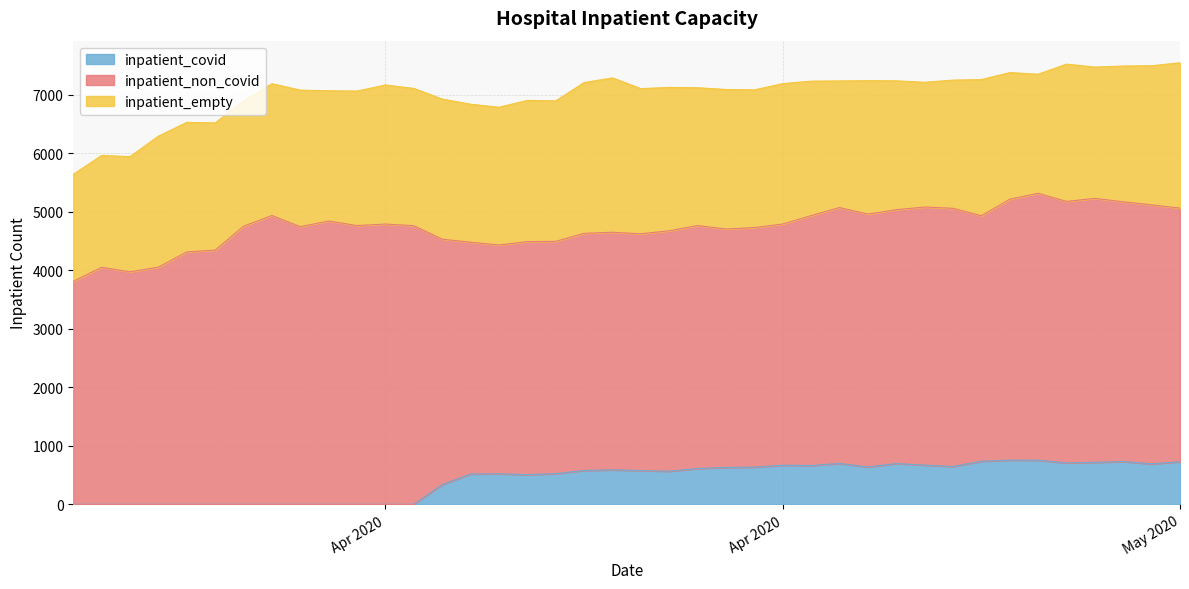

How many values in the inpatient_covid series exceed 580?

19